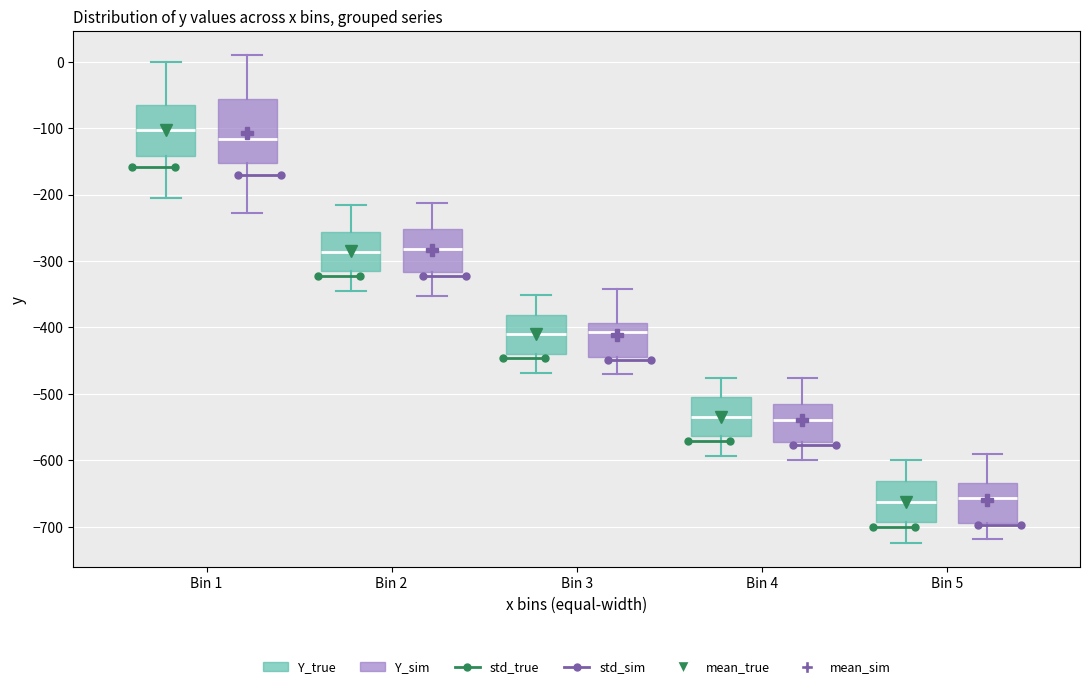

Where is the upper edge of the box for Bin 5 (Y_sim) on the y-axis? The values are not printed on the chart, so give them approximately, as read against the axis.

-630